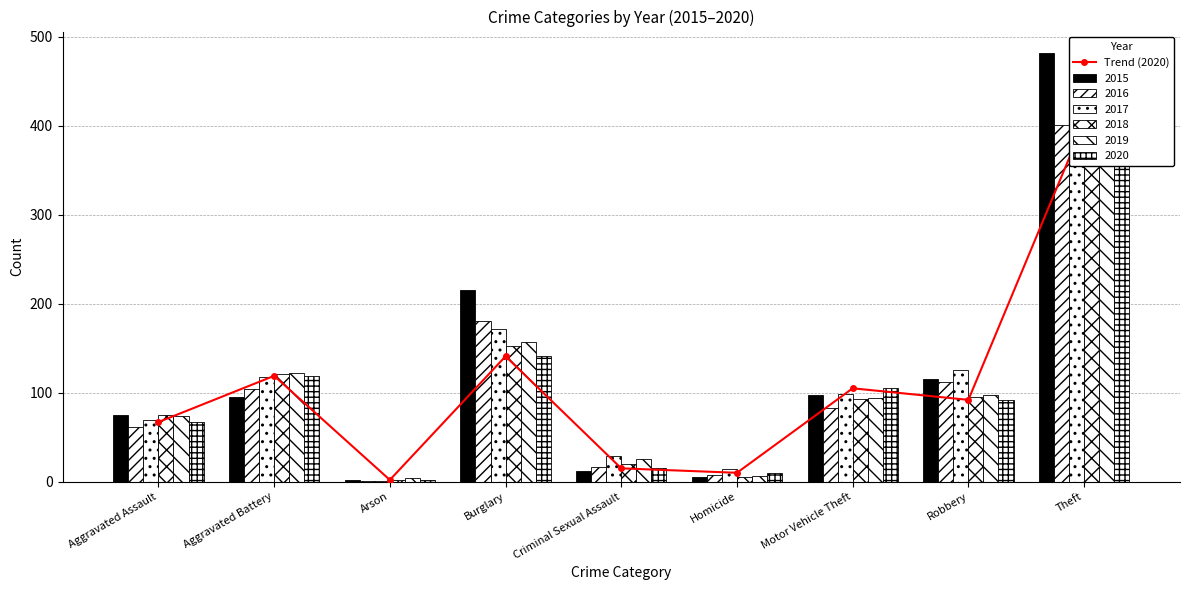

What is the sum of all values?

955